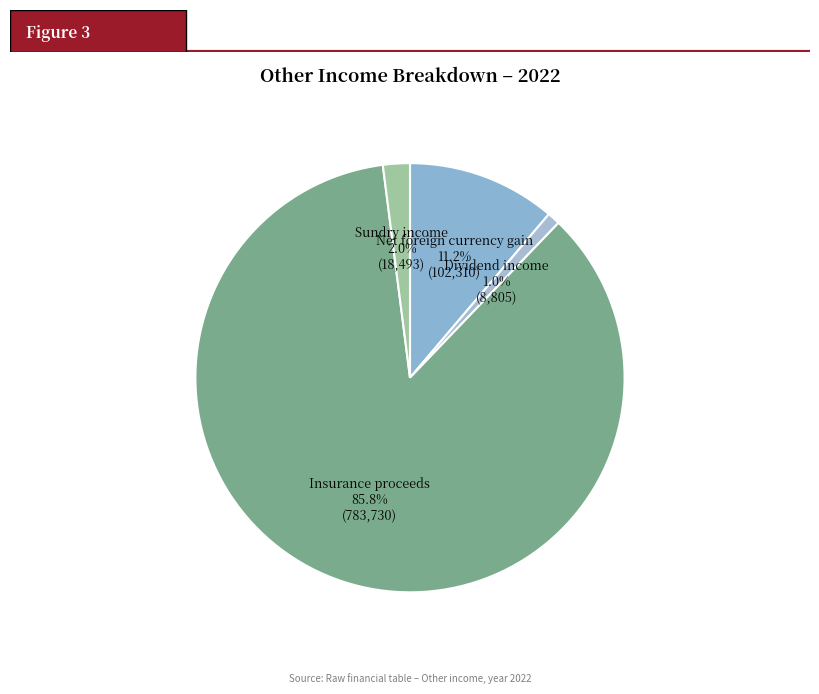

To the nearest percent, what percentage of the pie is Sundry income?

2%